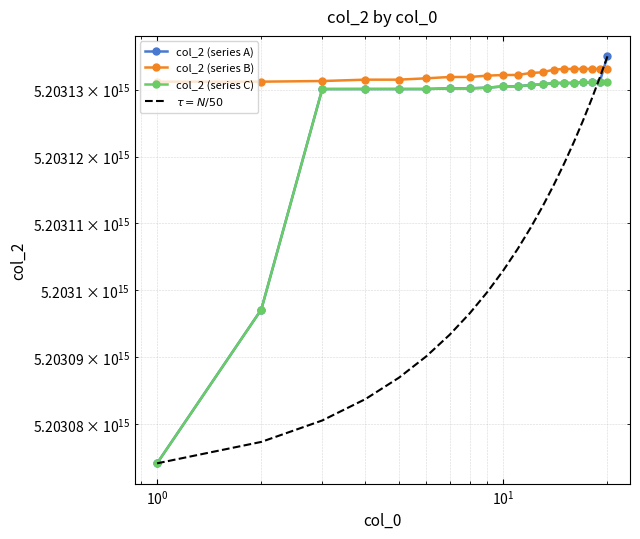

What is the difference between the second highest and minimum values in the col_2 (series C) series?

57094859212